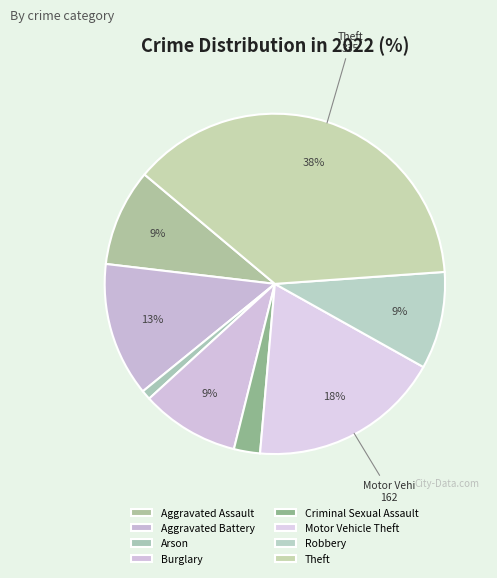

What percentage is the Criminal Sexual Assault slice, to the nearest percent?

2%